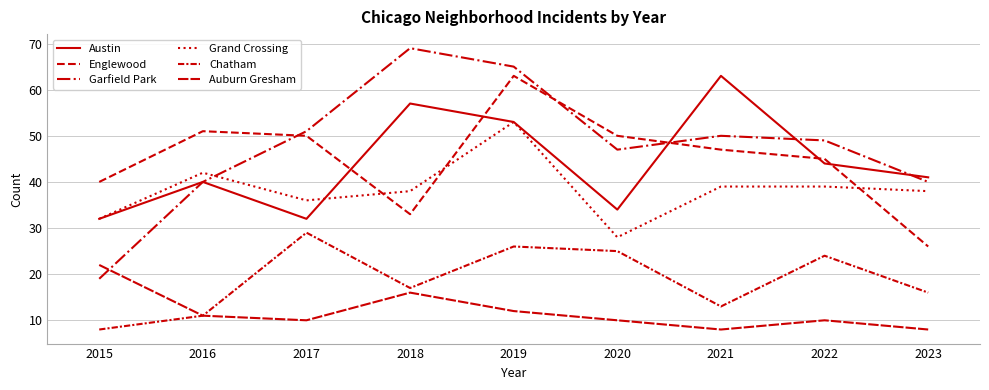

Does the chart have visible grid lines?

Yes